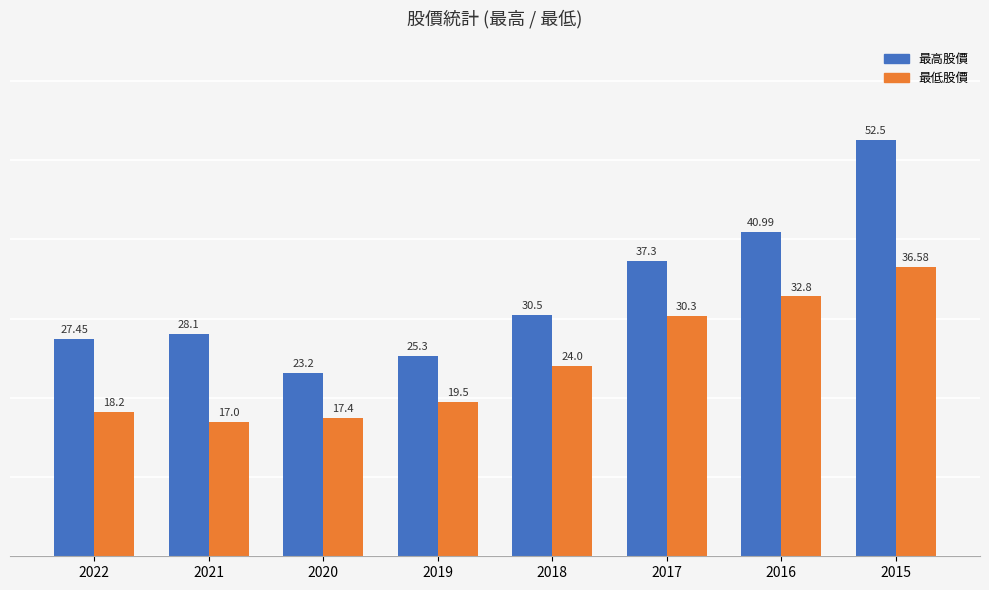

List the series in order of their overall mean, highest first.

最高股價, 最低股價